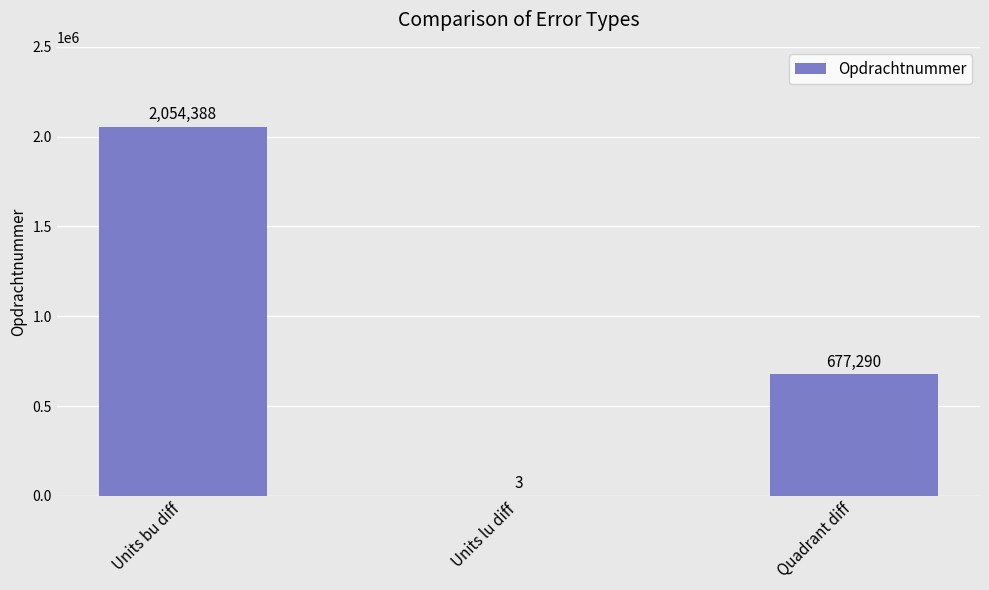

What is the change in value from Units lu diff to Quadrant diff?

+677287